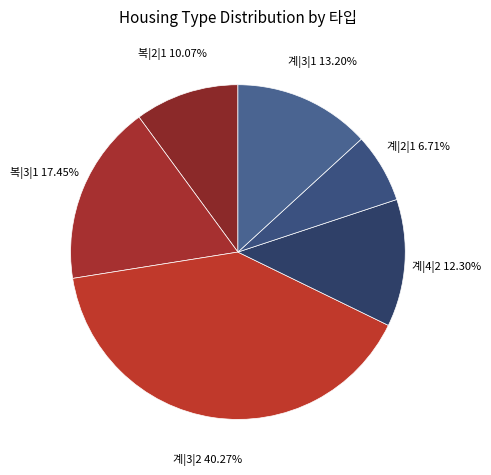

How many slices are in this pie chart?

6